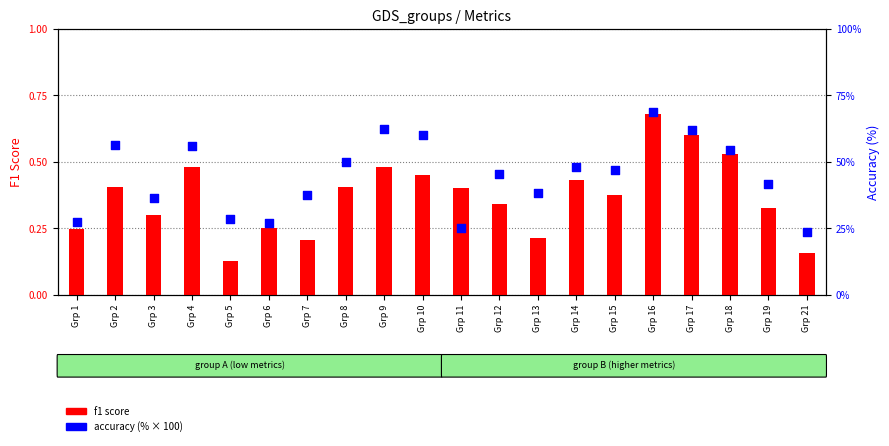

What is the change in value from Grp 3 to Grp 12?

+9.1